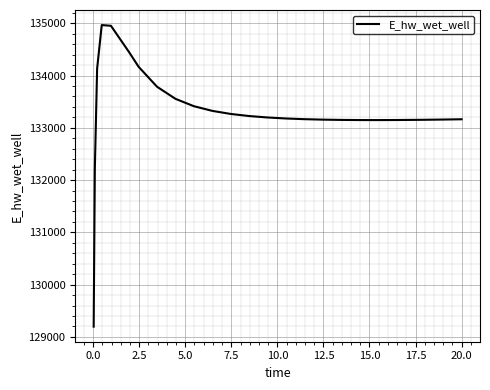

How many values are below 133178?

13